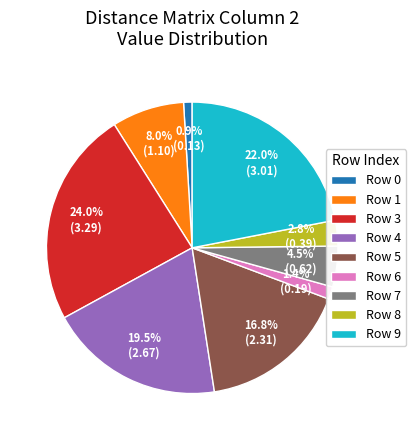

What is the largest slice in the pie chart?

Row 3